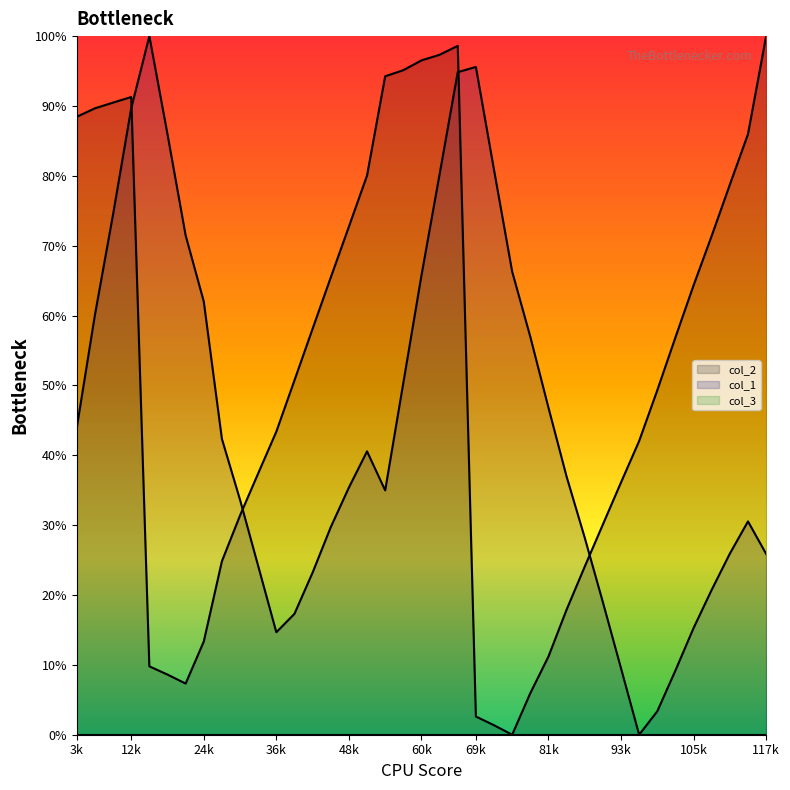

The col_2 series shows 41.7 at 48k. True or false?

False